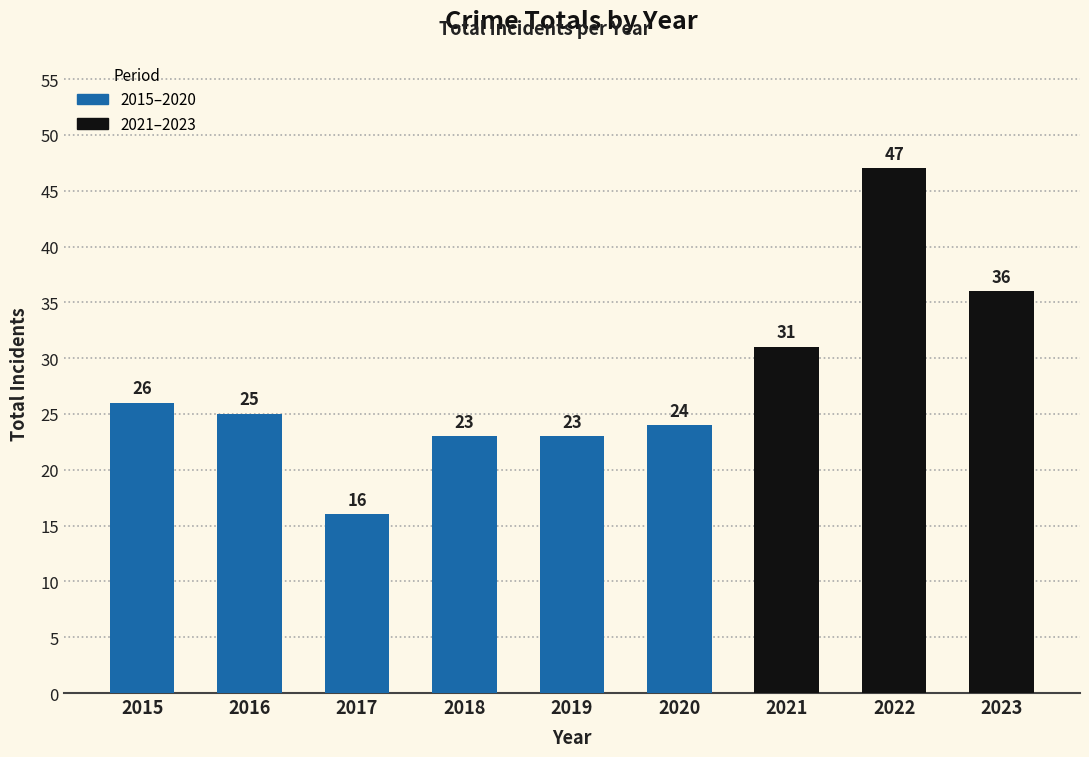

The chart shows a value of 23 at 2018. True or false?

True